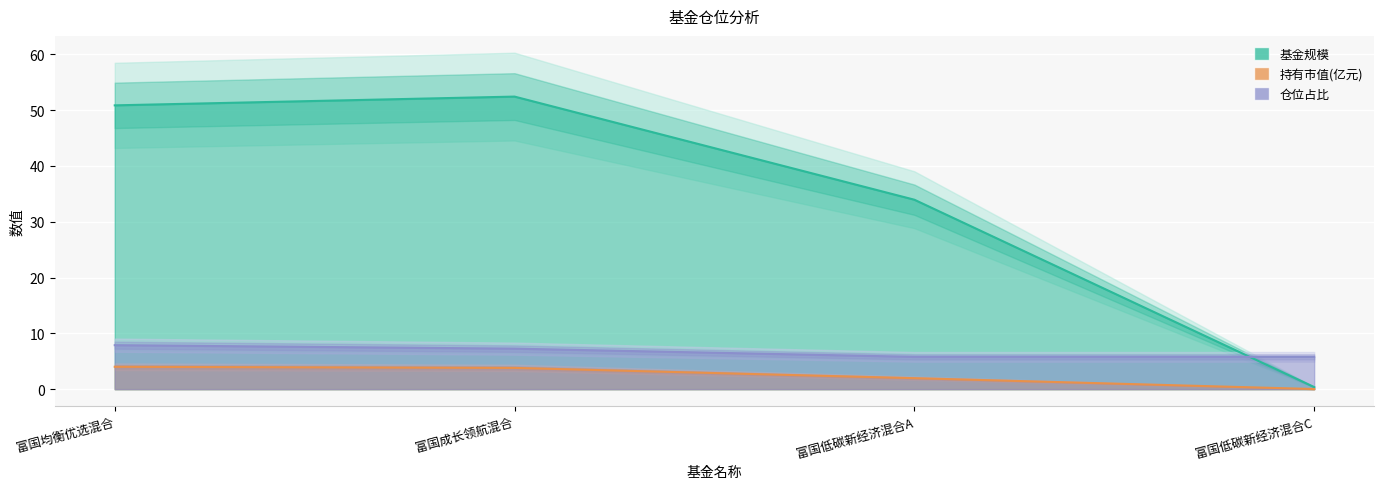

True or false: 基金规模 and 持有市值(亿元) intersect in this chart.

False